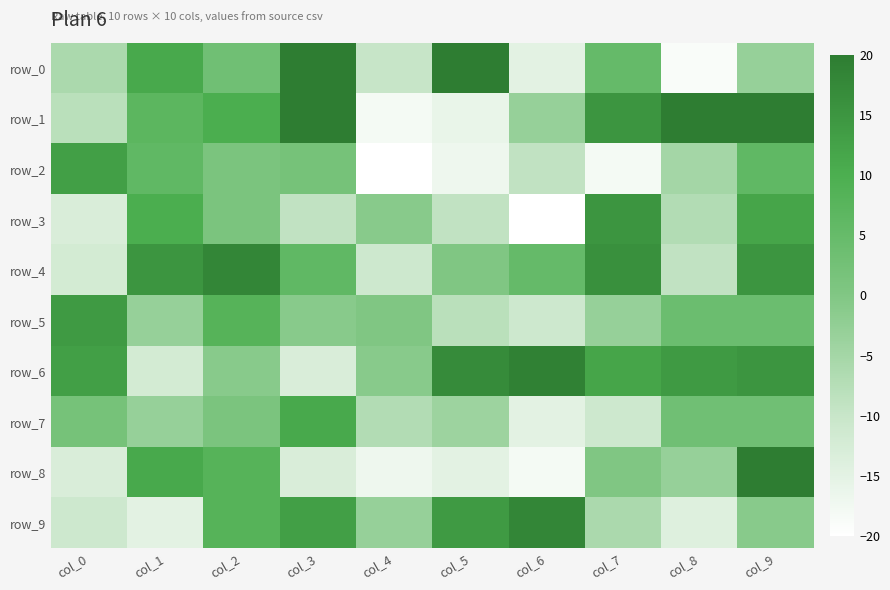

The value of row_7 at col_7 is -19. True or false?

False